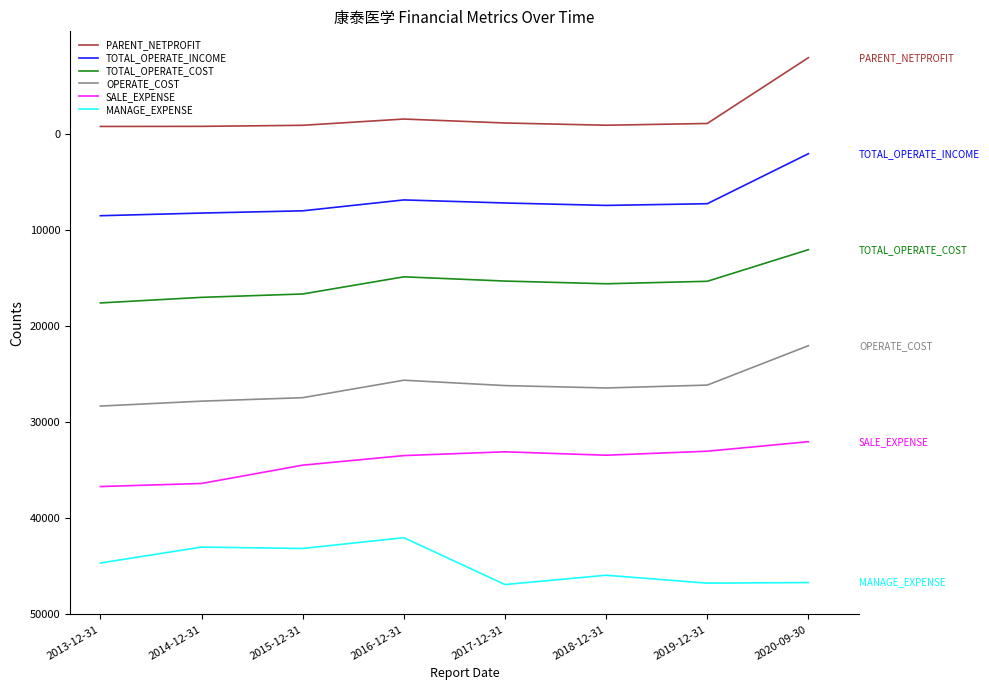

What are all the series names shown in the legend?

PARENT_NETPROFIT, TOTAL_OPERATE_INCOME, TOTAL_OPERATE_COST, OPERATE_COST, SALE_EXPENSE, MANAGE_EXPENSE